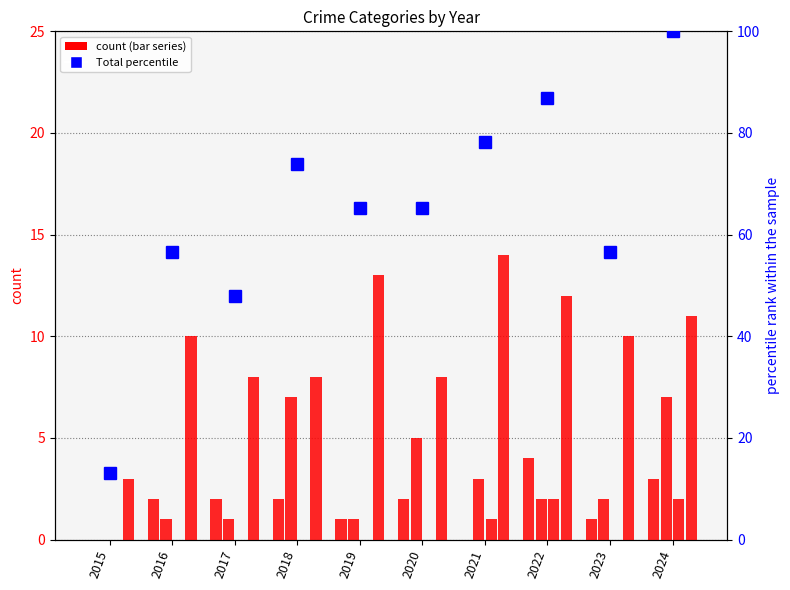

Which category has the lowest value across all series?

2015